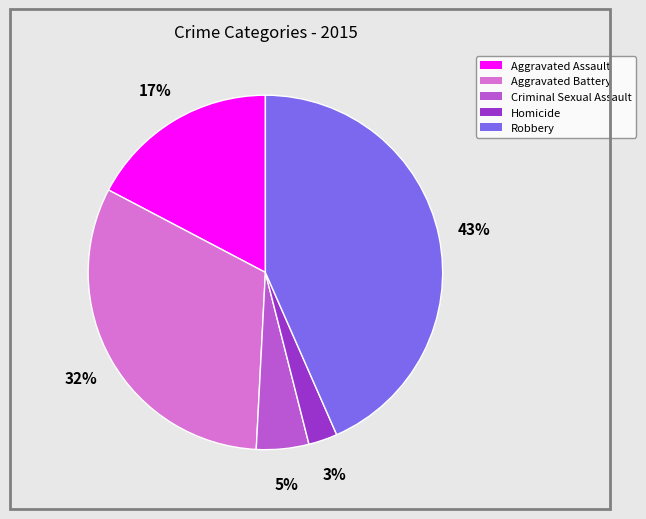

To the nearest percent, what is the average slice percentage?

20%